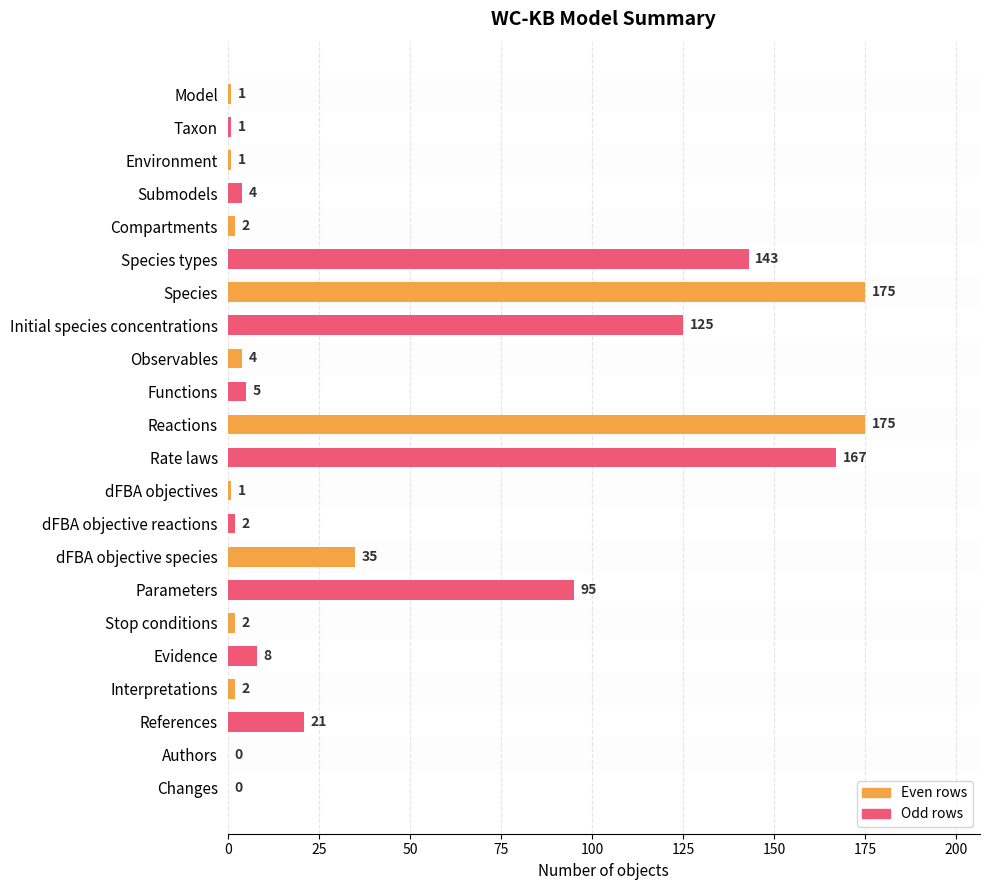

What is the change in value from Taxon to Interpretations?

+1